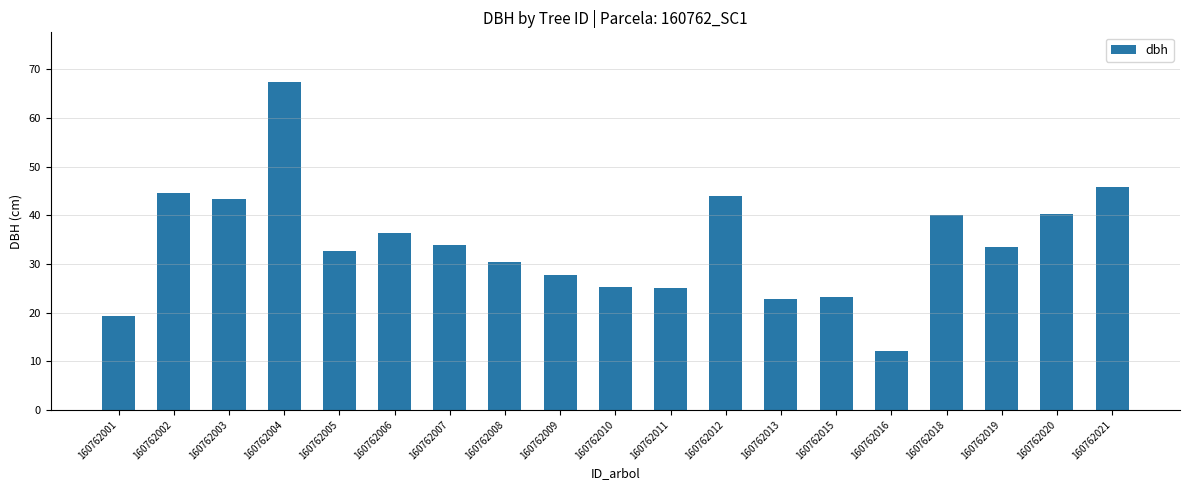

Approximately how many times larger is the value at 160762020 compared to 160762012?

0.9